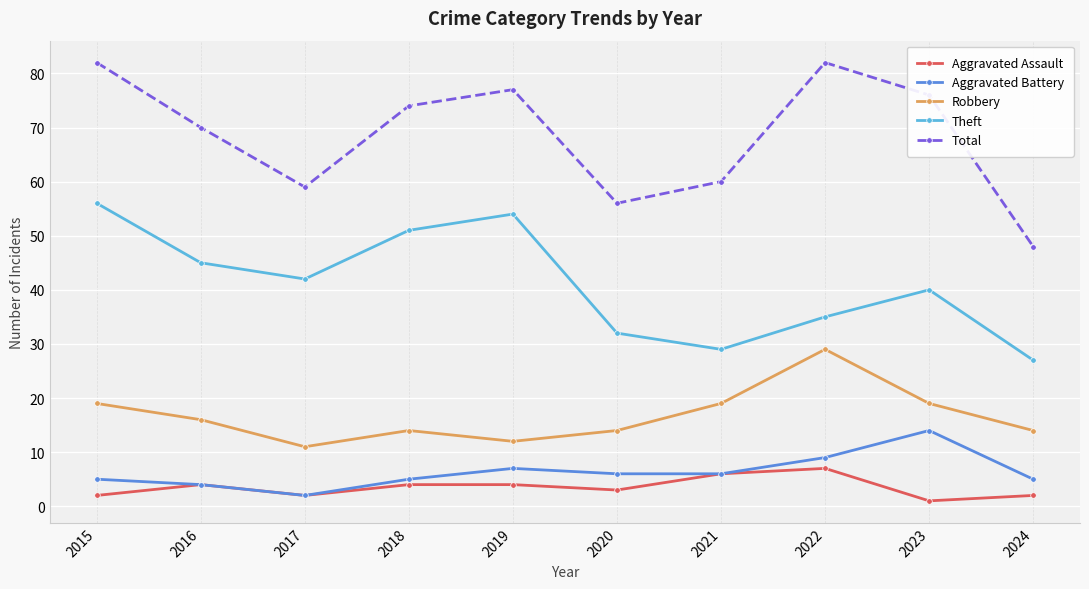

Which series has the largest total across all categories?

Total